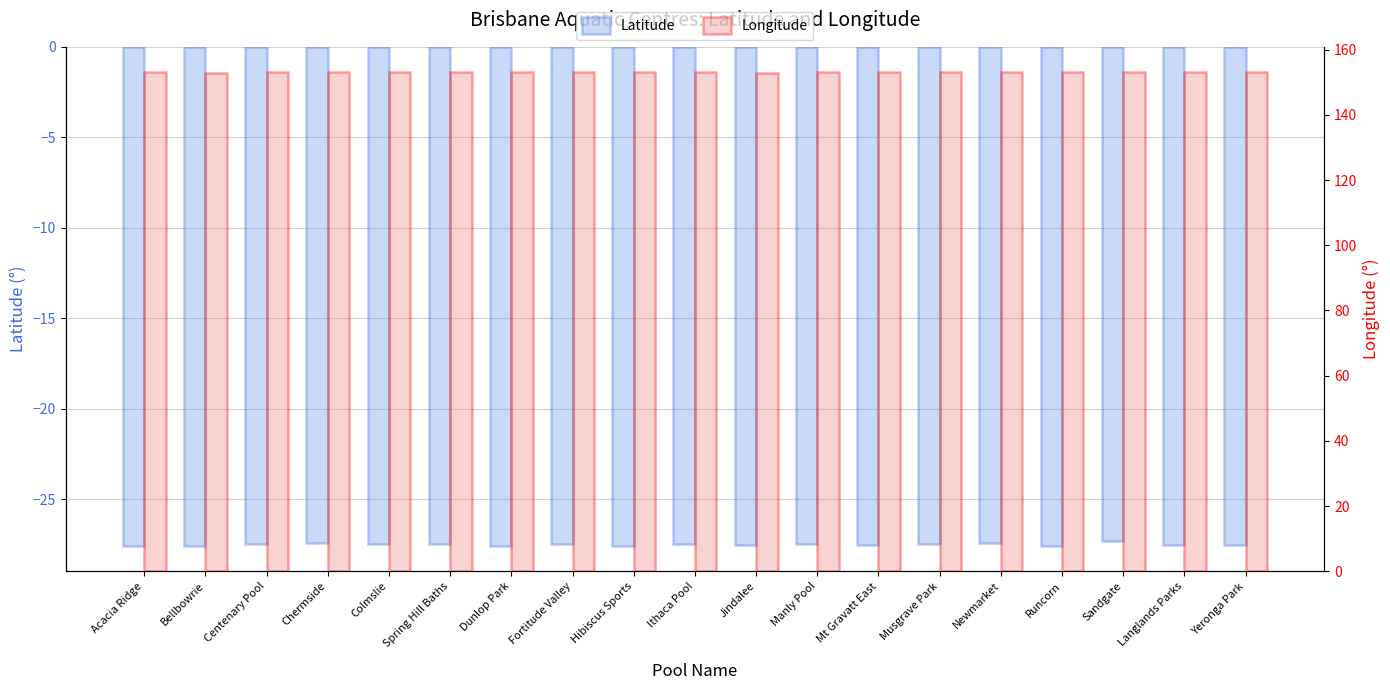

Between Chermside and Mt Gravatt East, which series saw the biggest shift?

Latitude